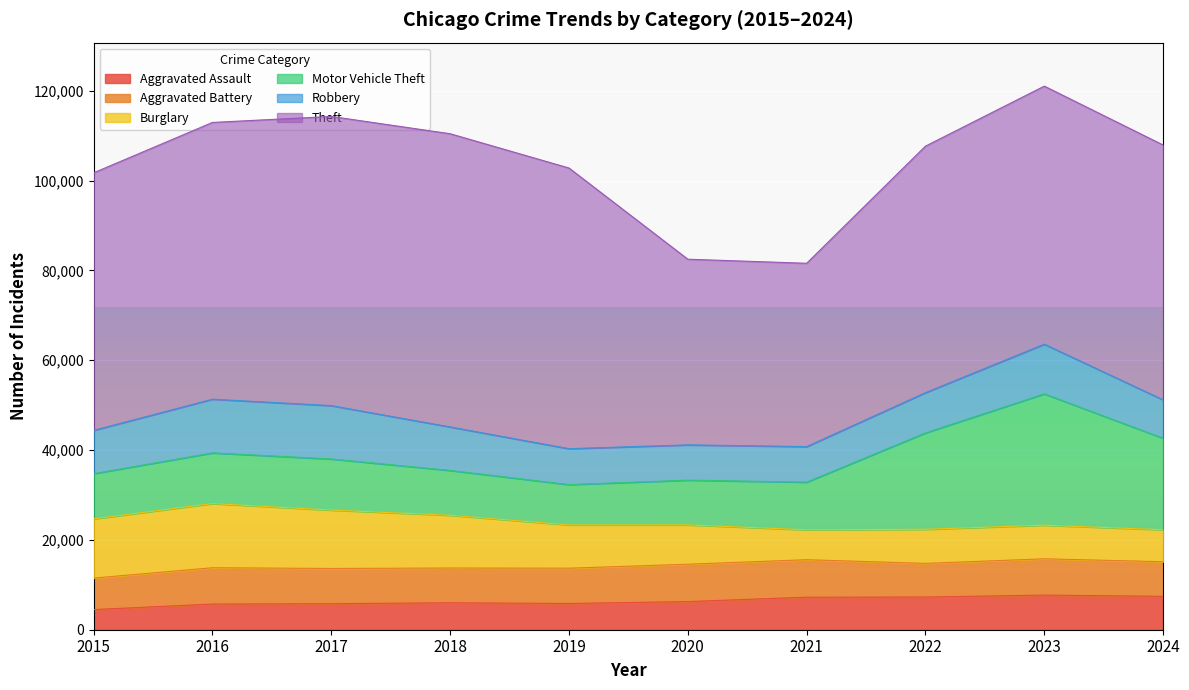

Which has a higher value, 2023 or 2015?

2023